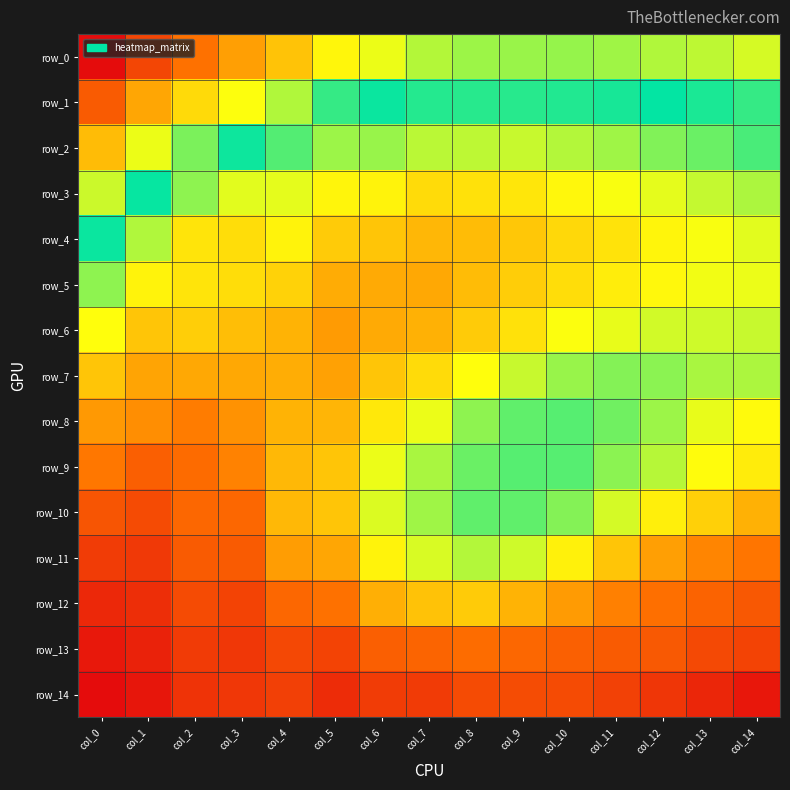

Which series changed the most between col_0 and col_2?

row_3